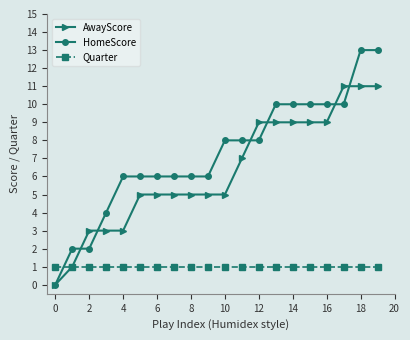

Which series has the largest total across all categories?

HomeScore